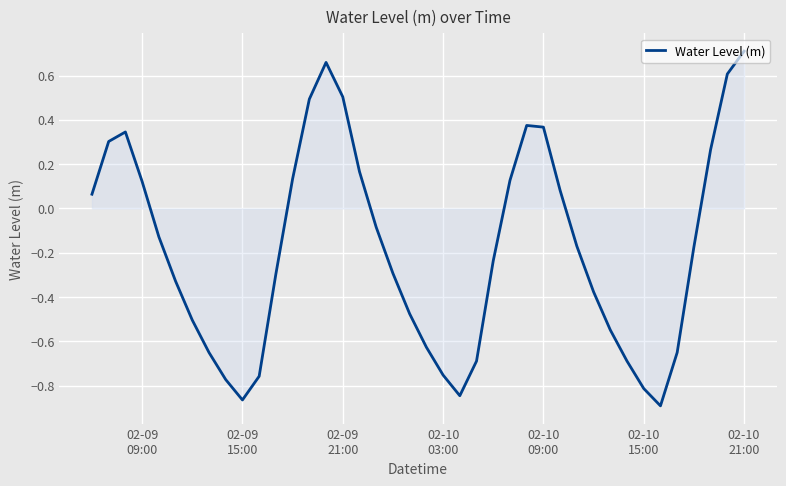

What is the difference between the maximum and minimum values?

1.6